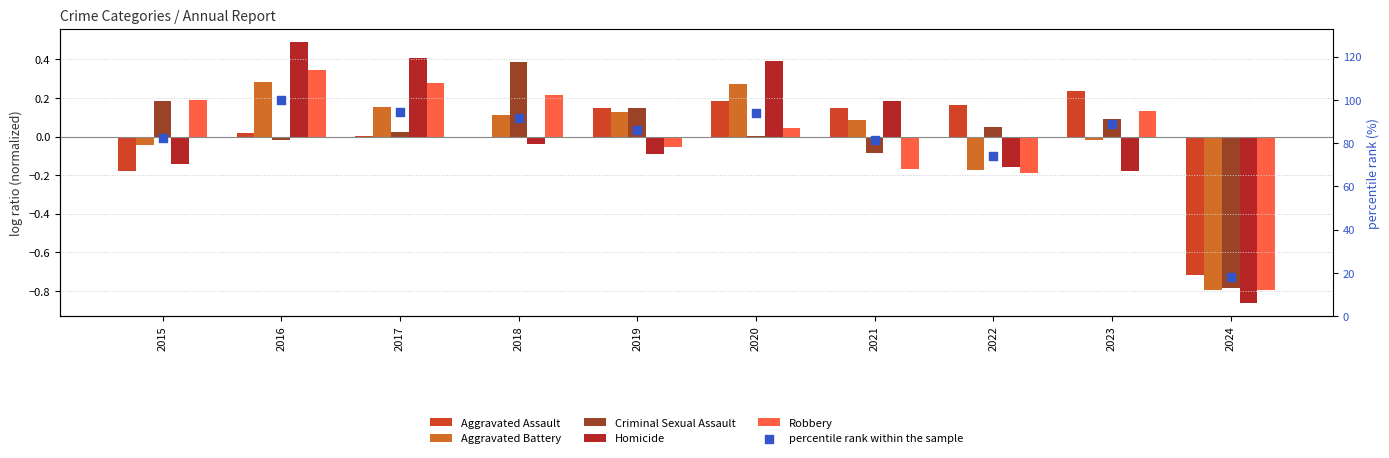

Is the value of Robbery at 2020 greater than the value of percentile rank within the sample at 2020?

No